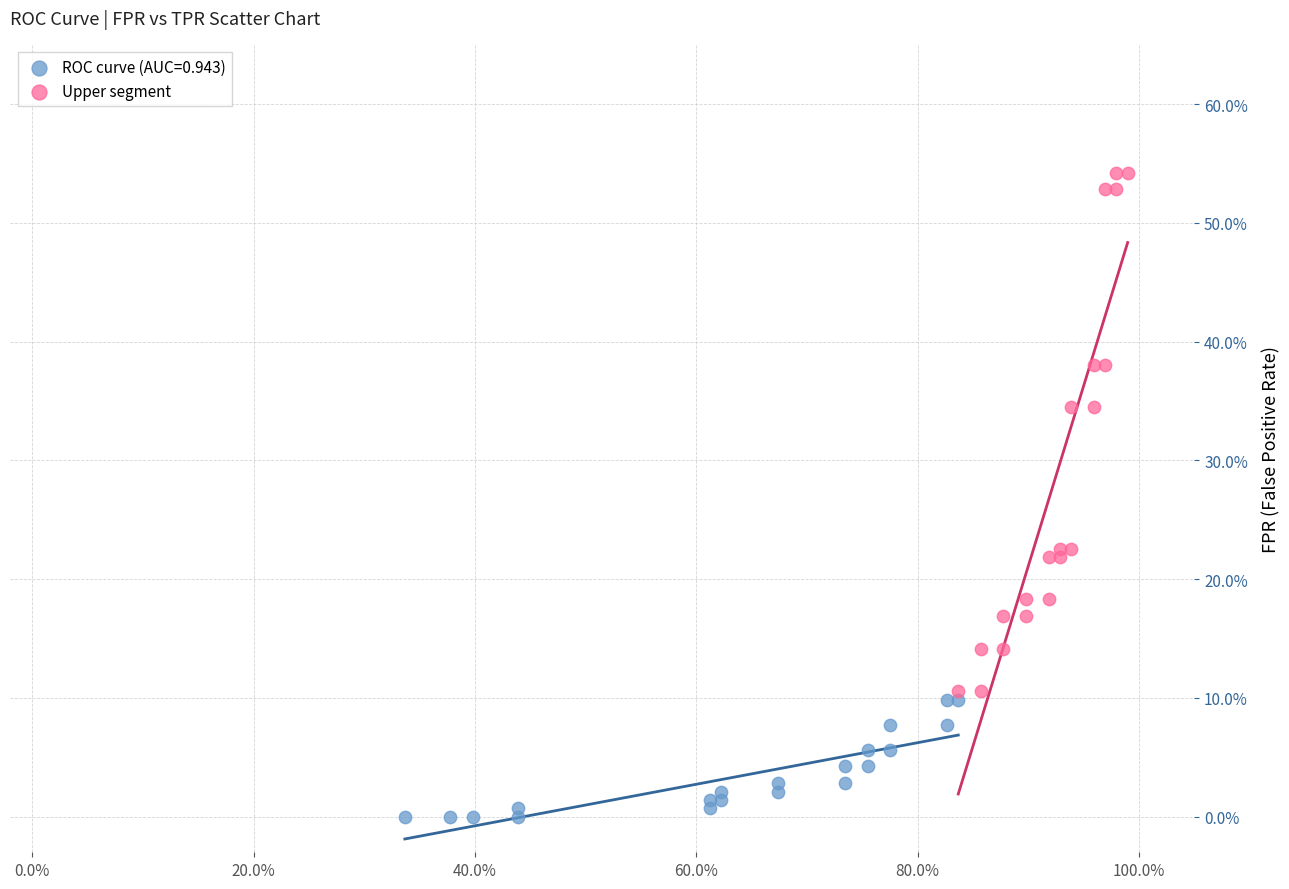

What are all the series names shown in the legend?

ROC curve (AUC=0.943), Upper segment